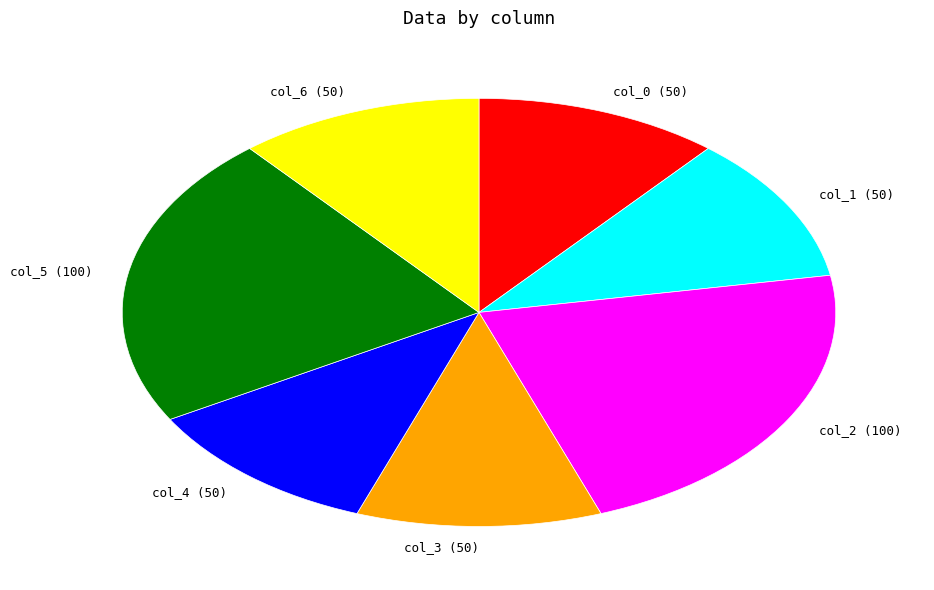

Count the number of slices in the pie.

7